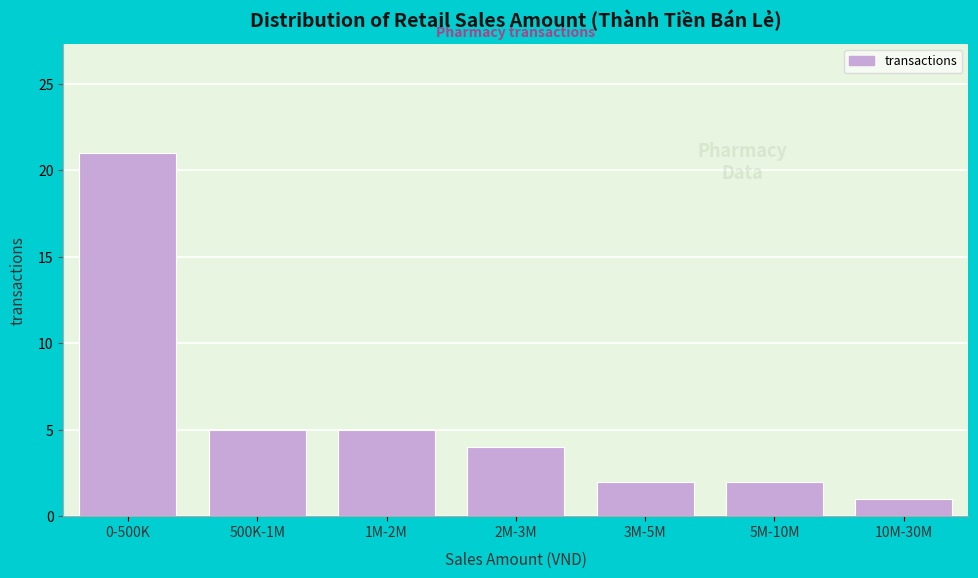

Reading right to left, extract all data points from this chart.

1	2	2	4	5	5	21